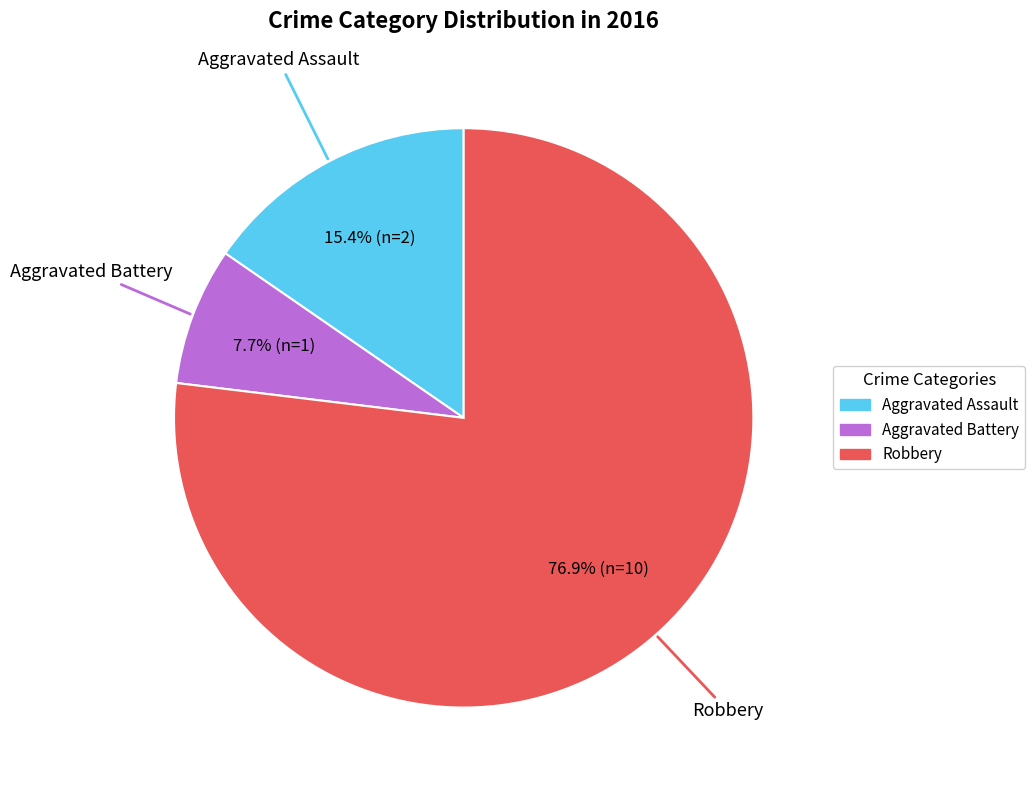

How much of the chart is everything except Aggravated Battery?

92.3%